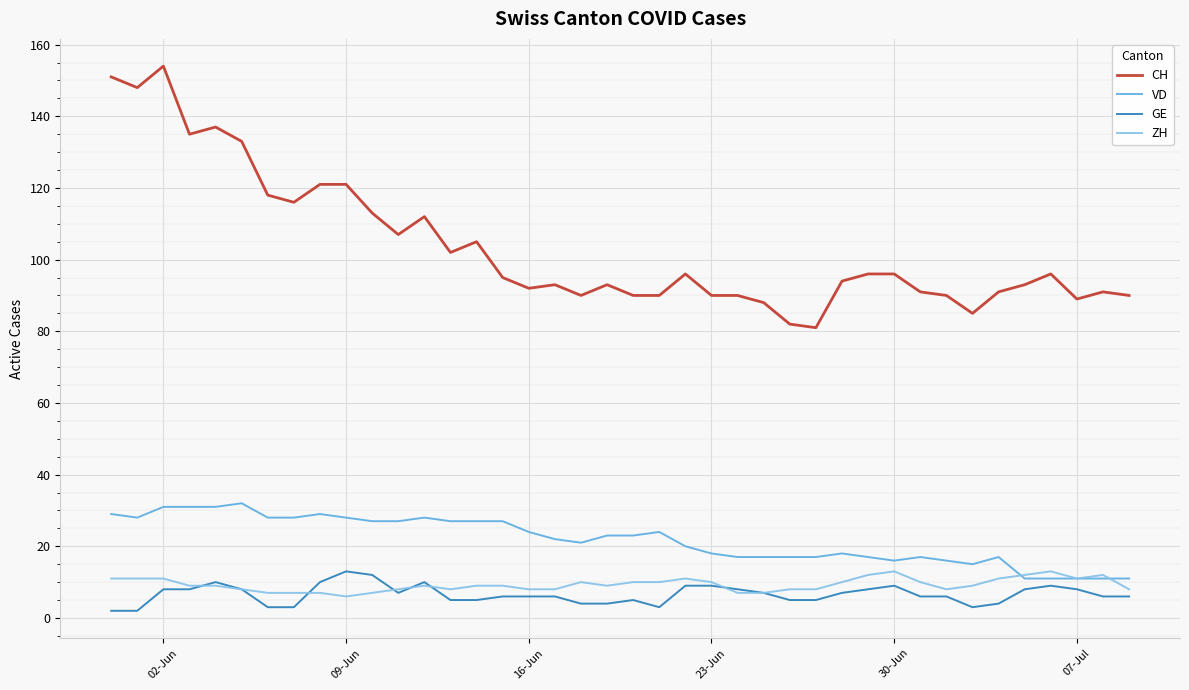

Which series has the largest total across all categories?

CH